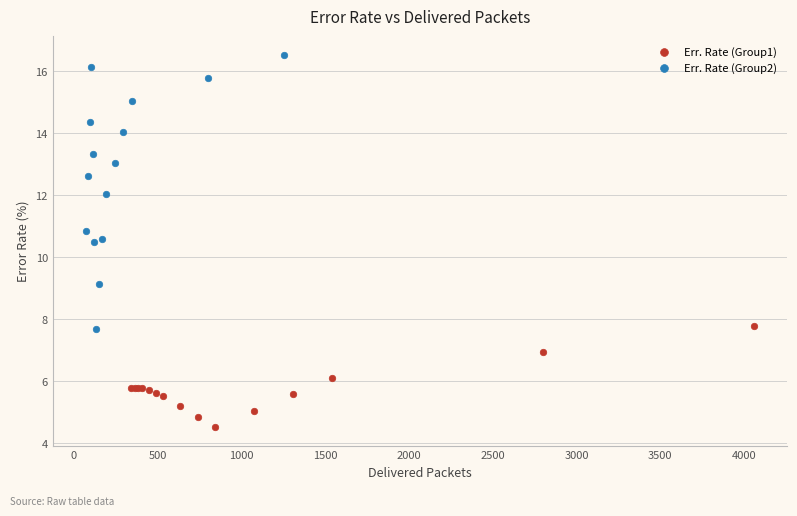

Which series contains the lowest Y value?

Err. Rate (Group1)